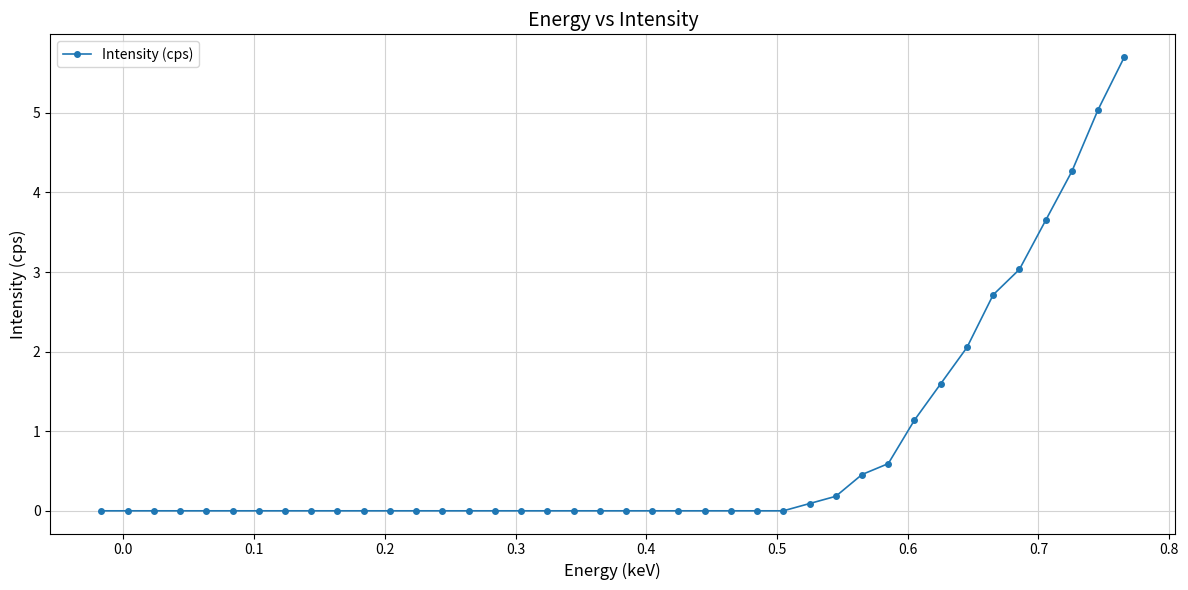

What is the value of the 39th point from the left?

5.0